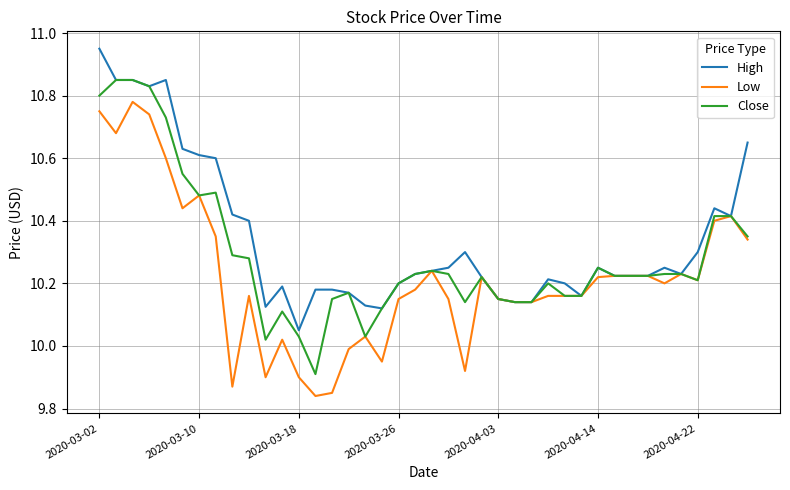

Which series has the largest total across all categories?

High